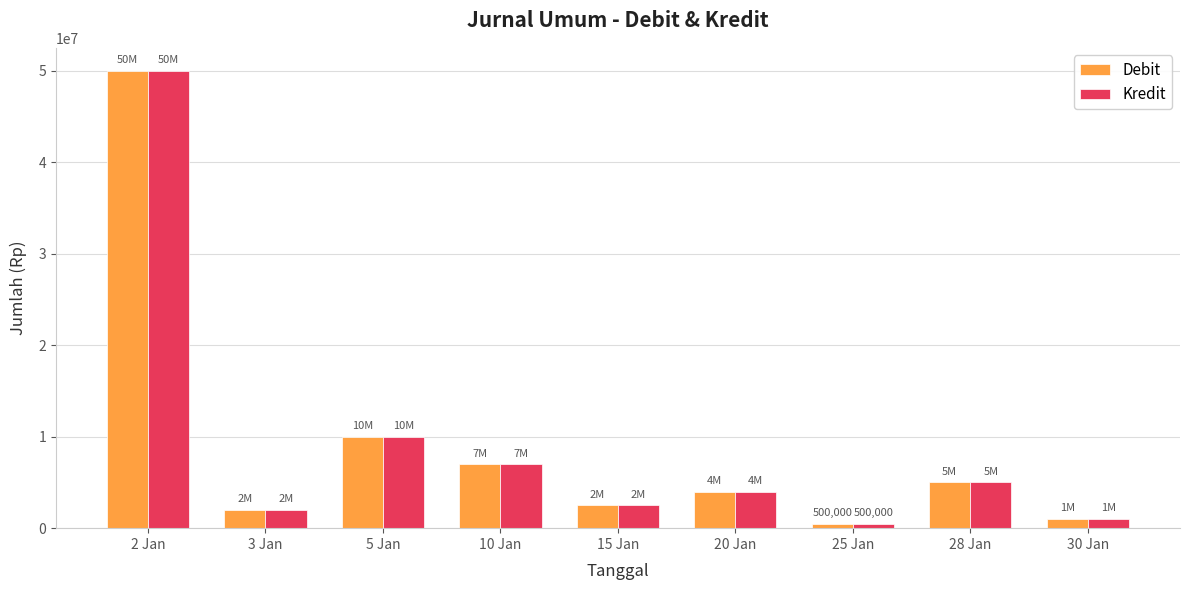

At which category does the chart reach its minimum across all series?

25 Jan